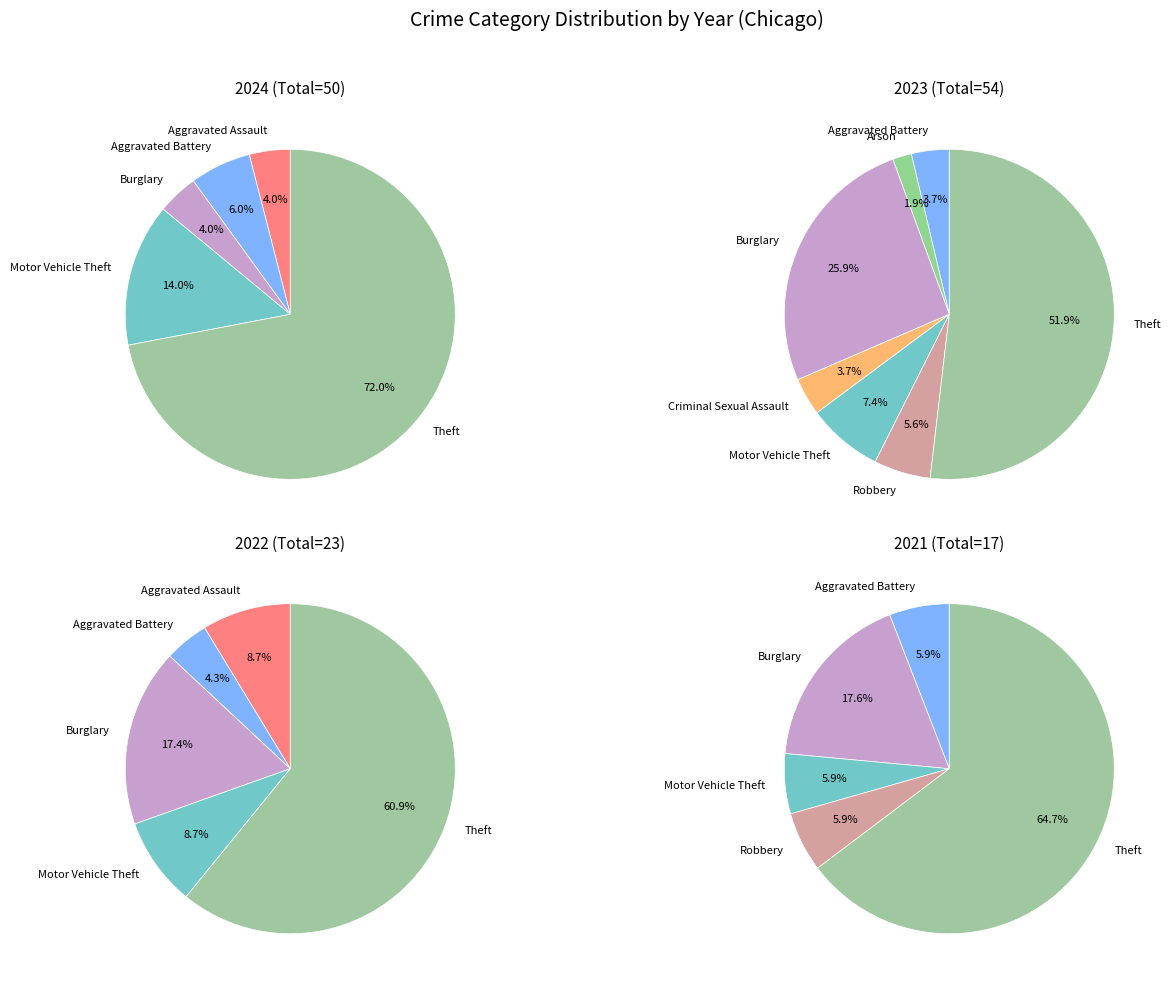

How many slices are in this pie chart?

8